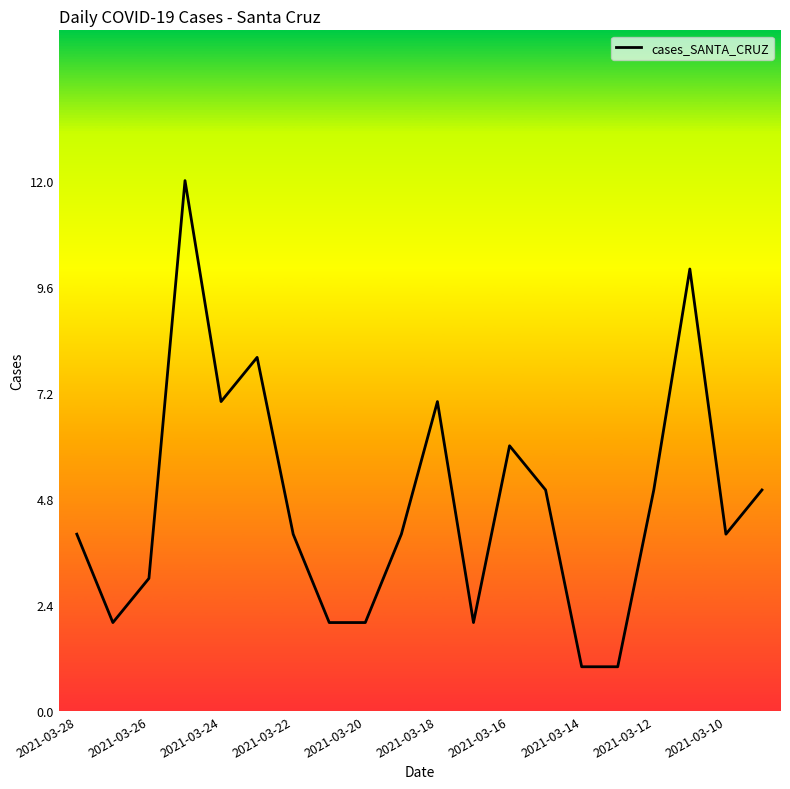

What is the difference between the second highest and second lowest values?

9